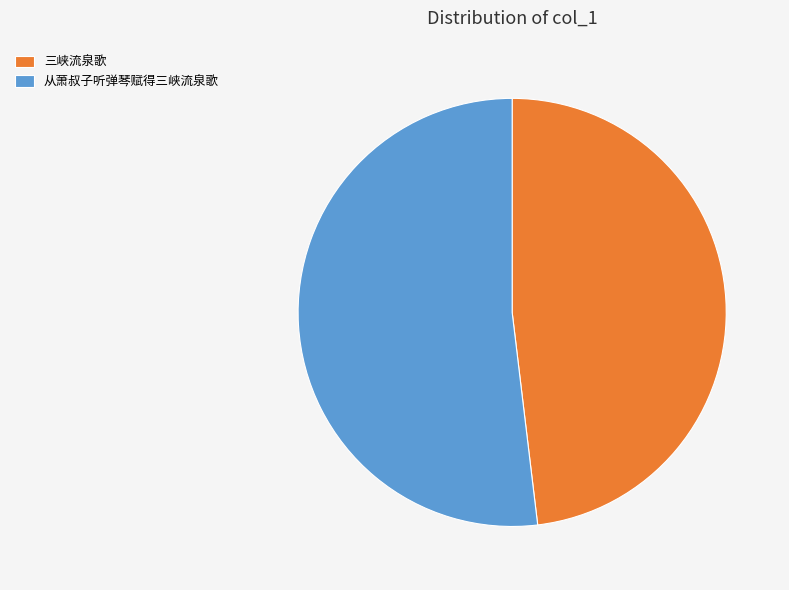

Which slice is the smallest?

三峡流泉歌